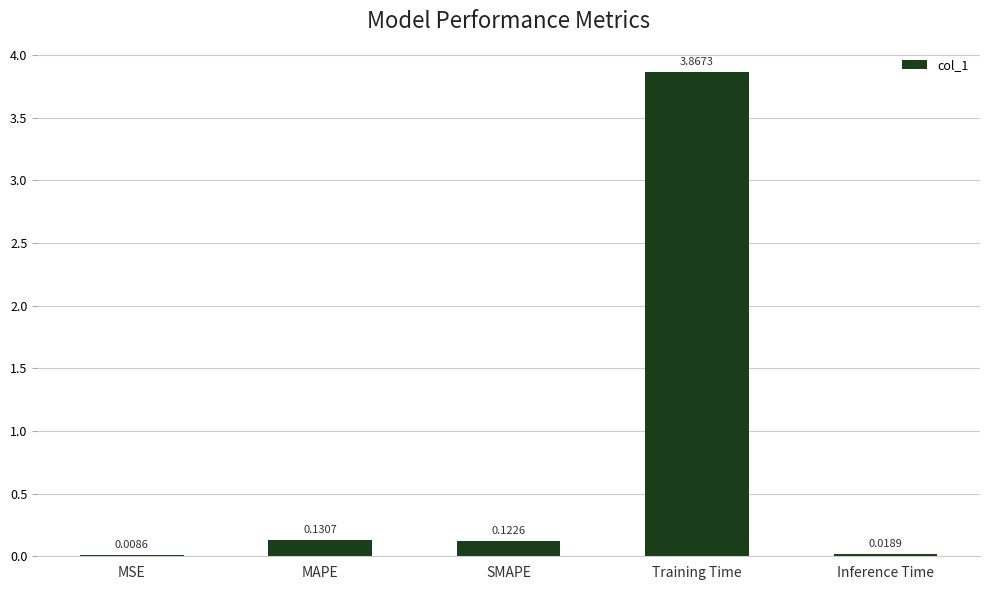

What is the sum of all values?

4.1